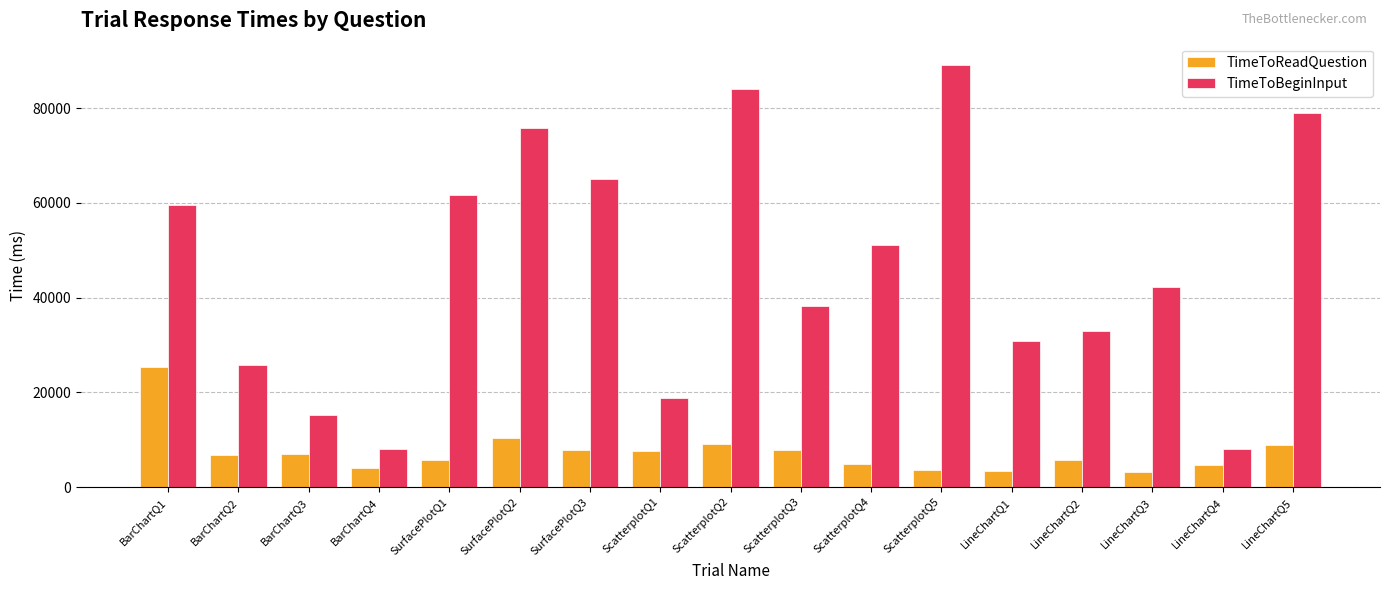

What is the value of the TimeToReadQuestion bar at the 17th from the left?

8857.9